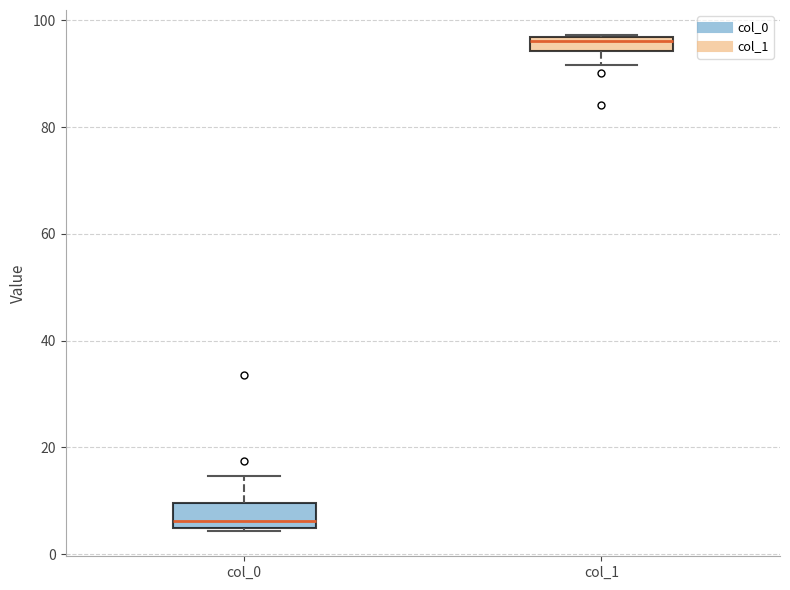

Where is the lower edge of the box for col_0 on the y-axis? The values are not printed on the chart, so give them approximately, as read against the axis.

4